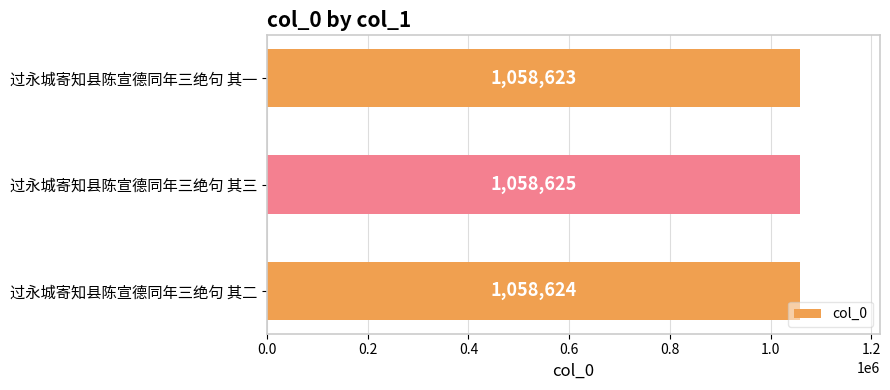

What is the average value?

1058624